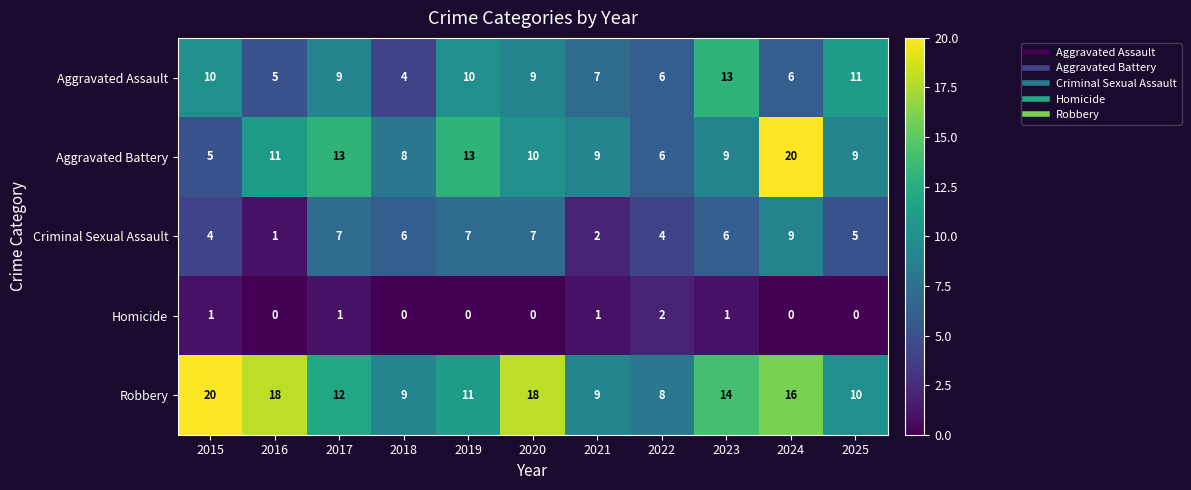

Which category has the lowest value in the Criminal Sexual Assault series?

2016